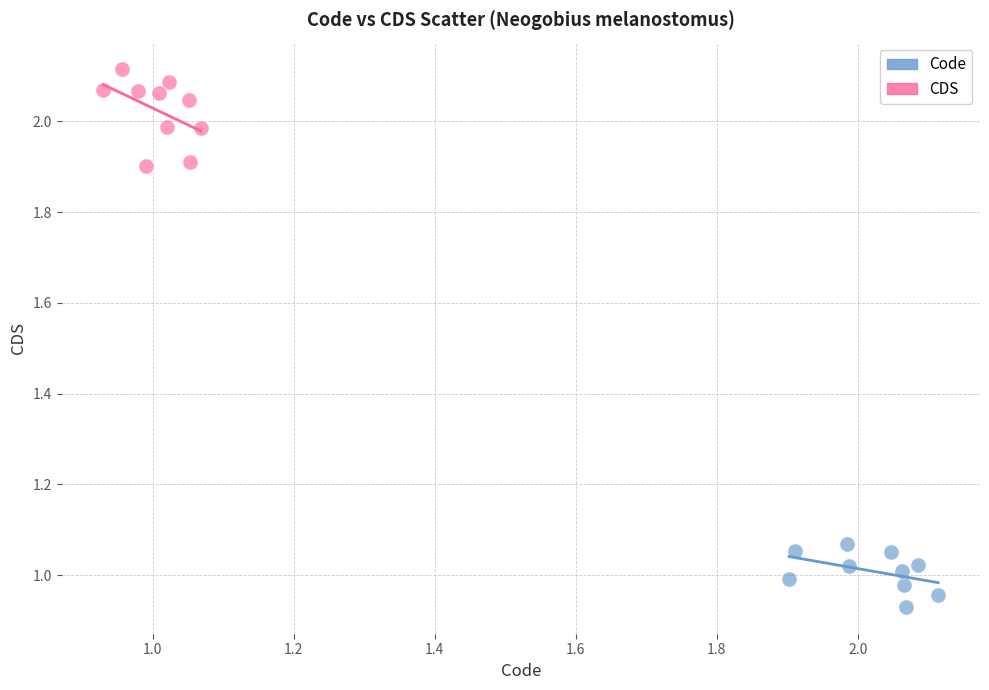

What are all the series names shown in the legend?

Code, CDS